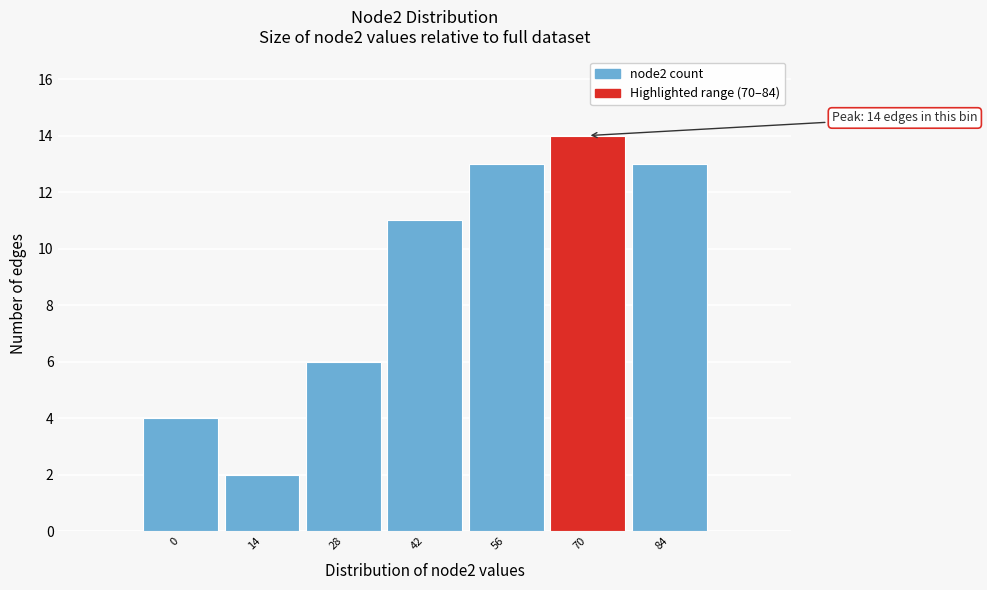

Reading right to left, transcribe all the data shown in this chart.

84=13	70=14	56=13	42=11	28=6	14=2	0=4